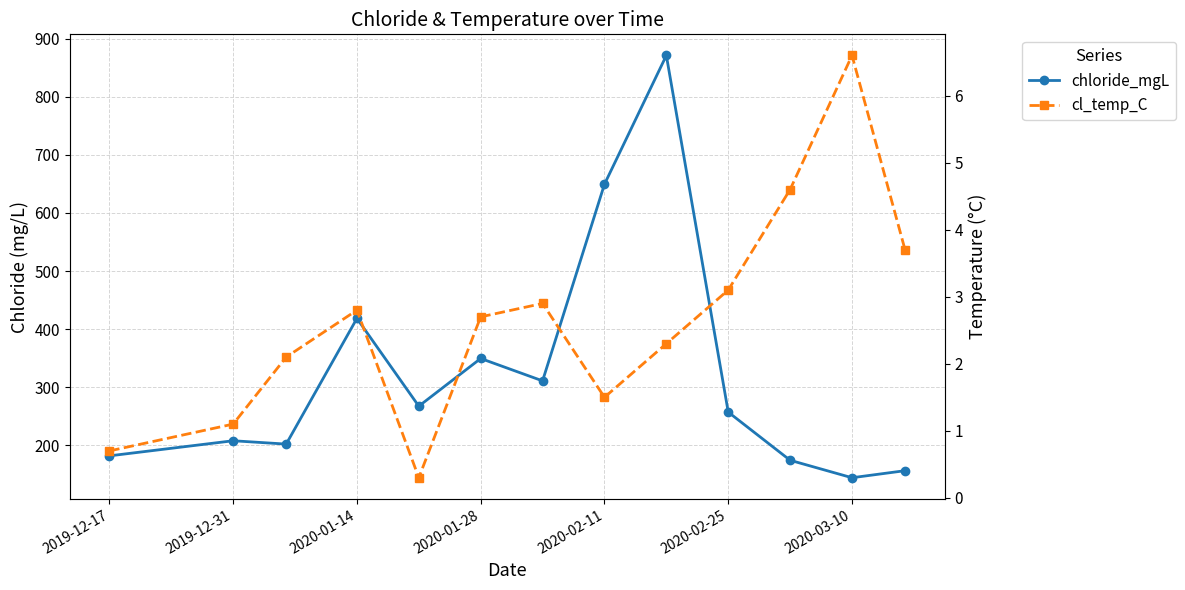

Reading left to right, list all the values displayed in this chart.

chloride_mgL: 182.0	208.0	202.2	418.5	267.5	349.6	311.0	649.4	871.0	257.3	174.4	144.4	156.5
cl_temp_C: 0.7	1.1	2.1	2.8	0.3	2.7	2.9	1.5	2.3	3.1	4.6	6.6	3.7